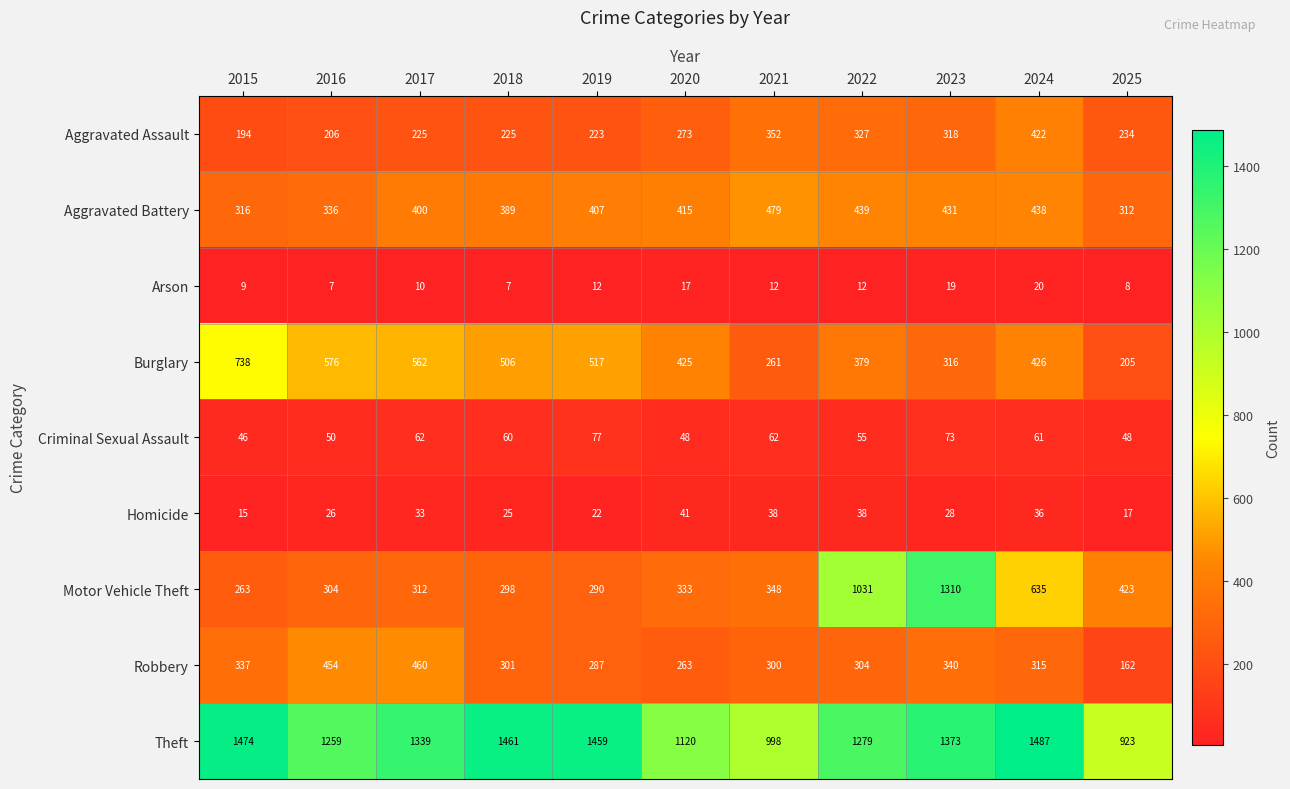

True or false: Criminal Sexual Assault has a value of 77 at 2019.

True